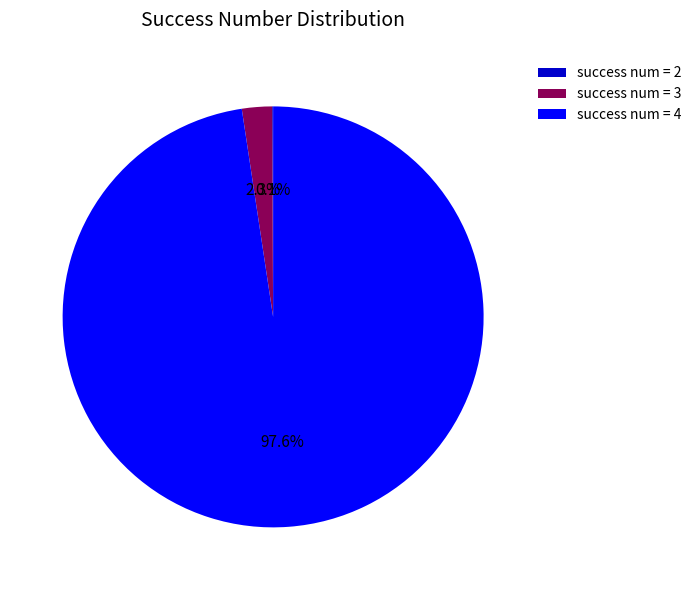

Does any single category account for the majority?

Yes